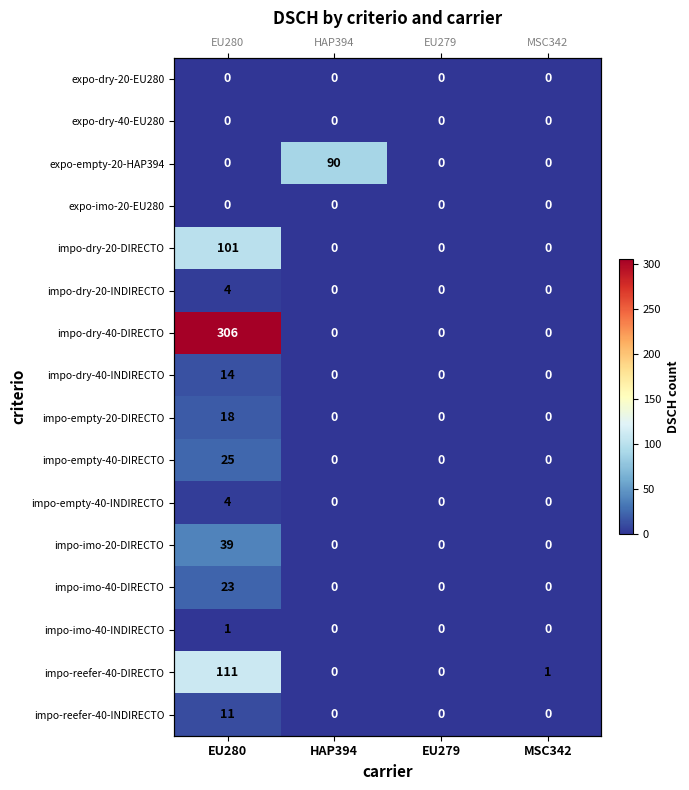

What is the average value of the impo-dry-20-DIRECTO series?

25